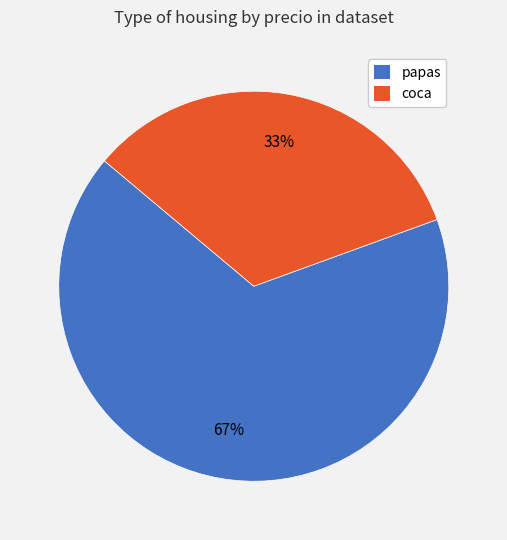

How many slices are in this pie chart?

2